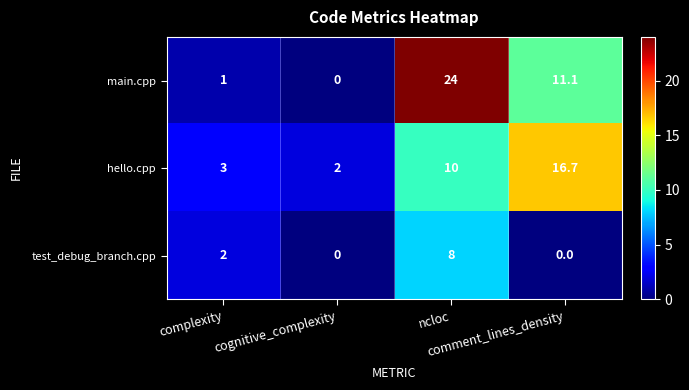

Rank the series by their maximum value, from lowest to highest.

test_debug_branch.cpp, hello.cpp, main.cpp